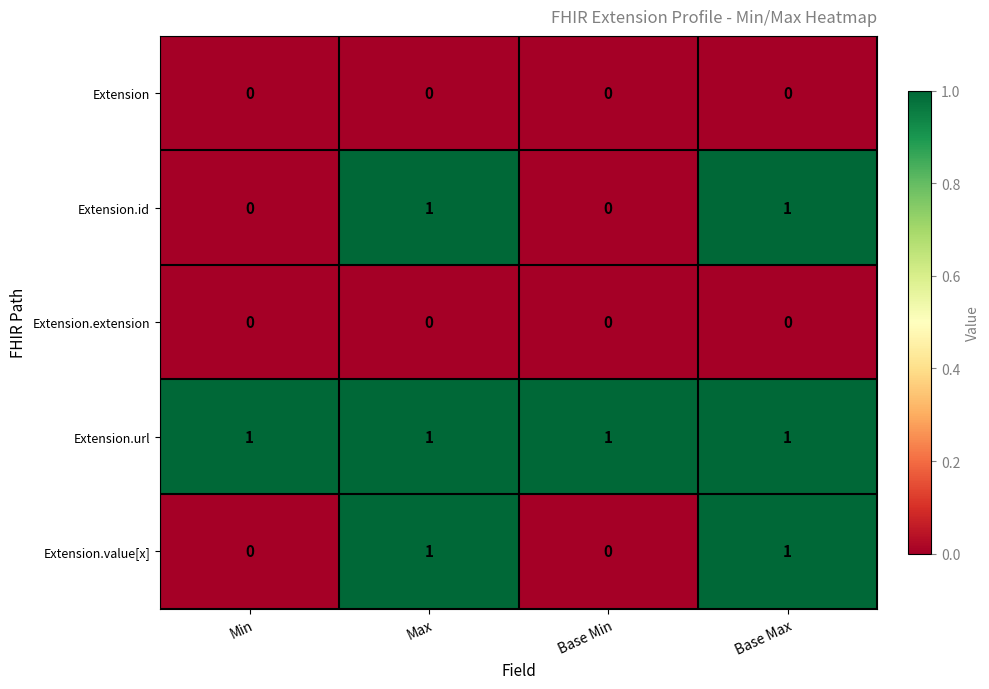

Reading left to right, list all the values displayed in this chart.

Extension: Min=0	Max=0	Base Min=0	Base Max=0
Extension.id: Min=0	Max=1	Base Min=0	Base Max=1
Extension.extension: Min=0	Max=0	Base Min=0	Base Max=0
Extension.url: Min=1	Max=1	Base Min=1	Base Max=1
Extension.value[x]: Min=0	Max=1	Base Min=0	Base Max=1